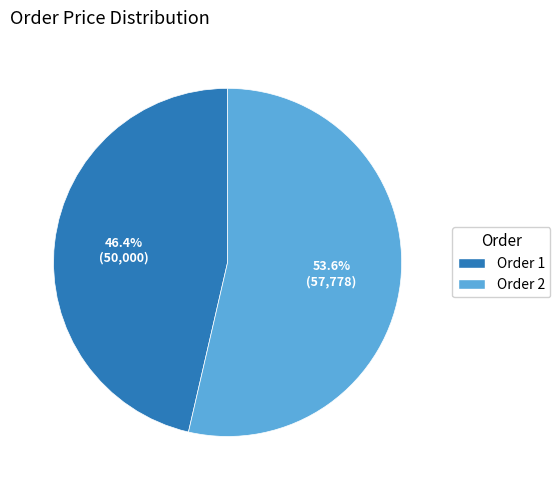

Is there any slice that represents more than half of the pie?

Yes